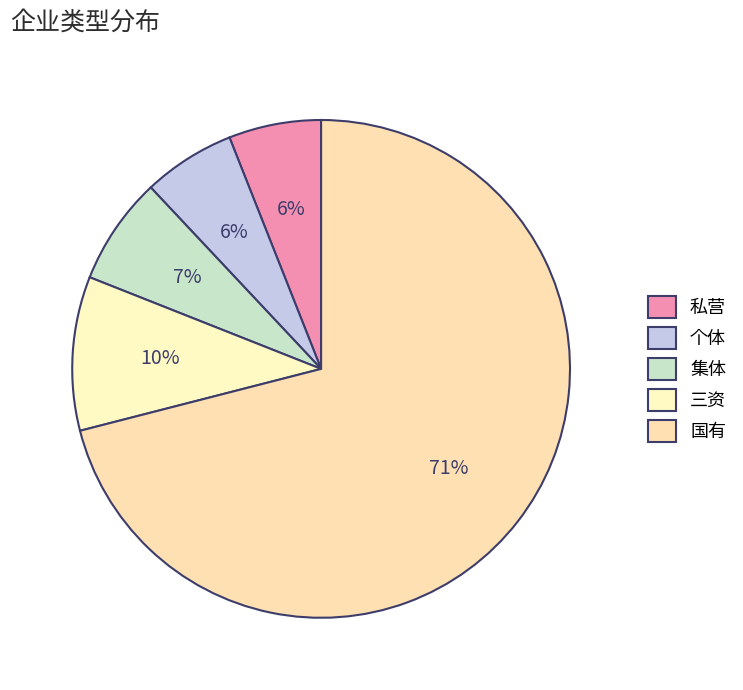

Which category has the smallest portion of the pie?

私营